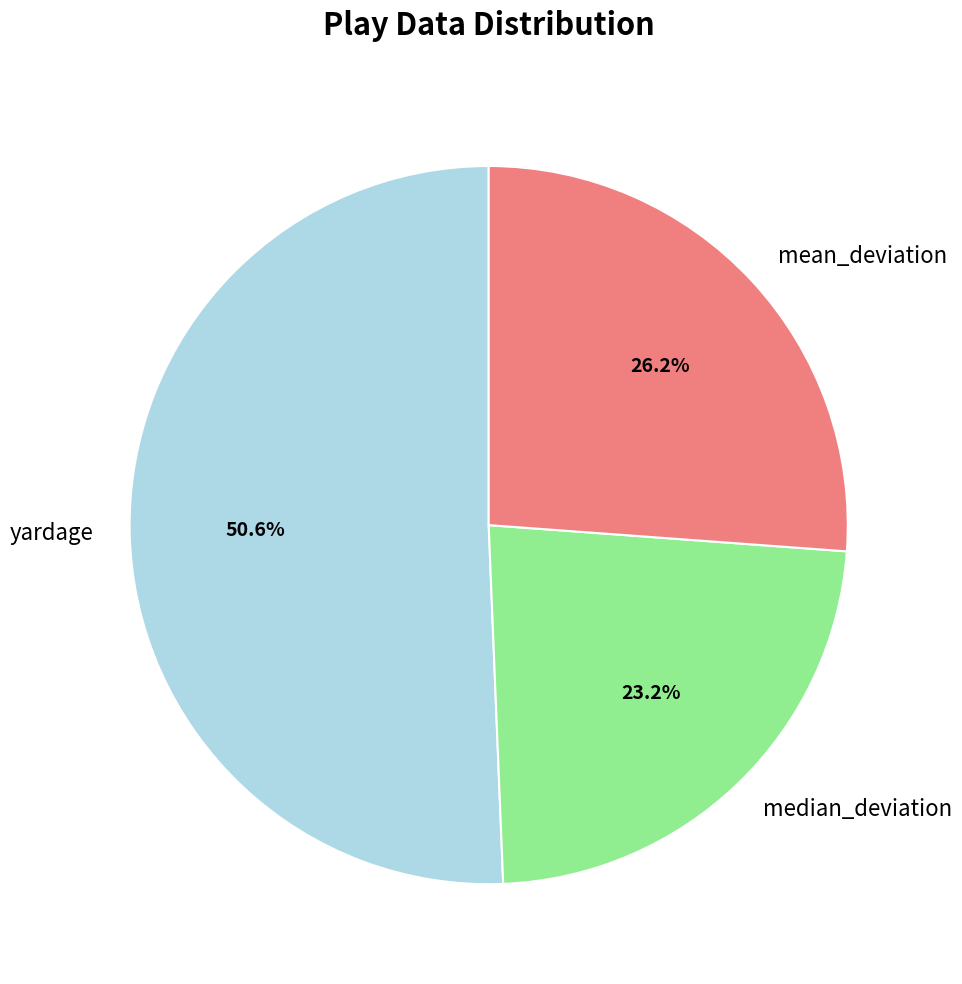

What percentage is NOT represented by median_deviation?

76.8%